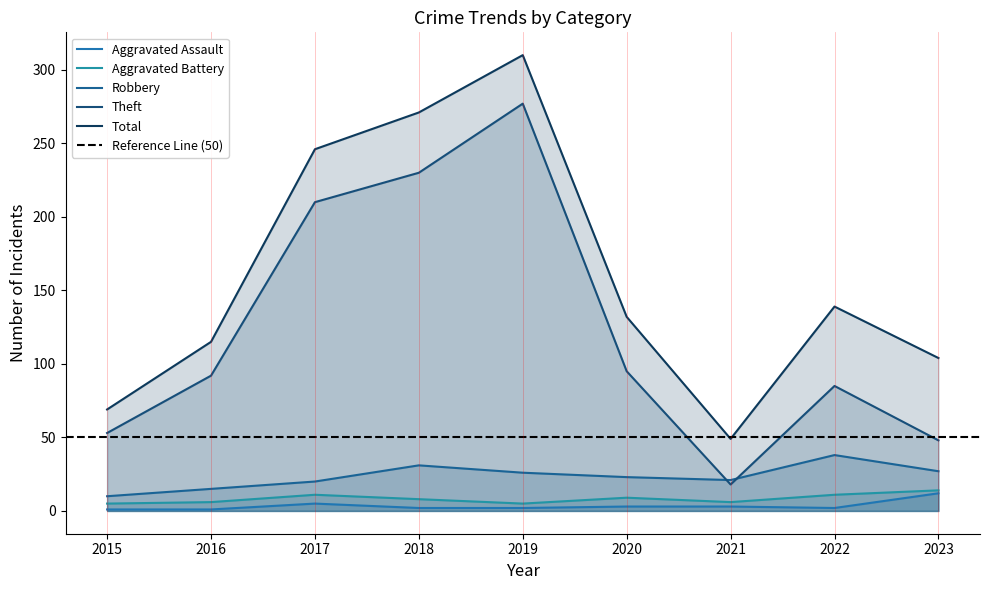

At which category does Aggravated Battery reach its first local peak?

2017